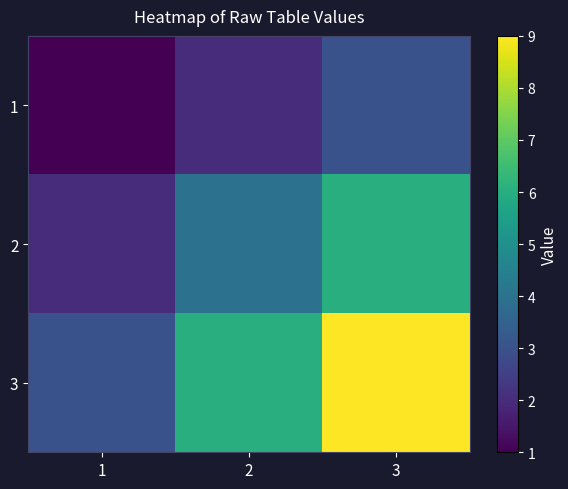

How many categories are shown in the chart?

3